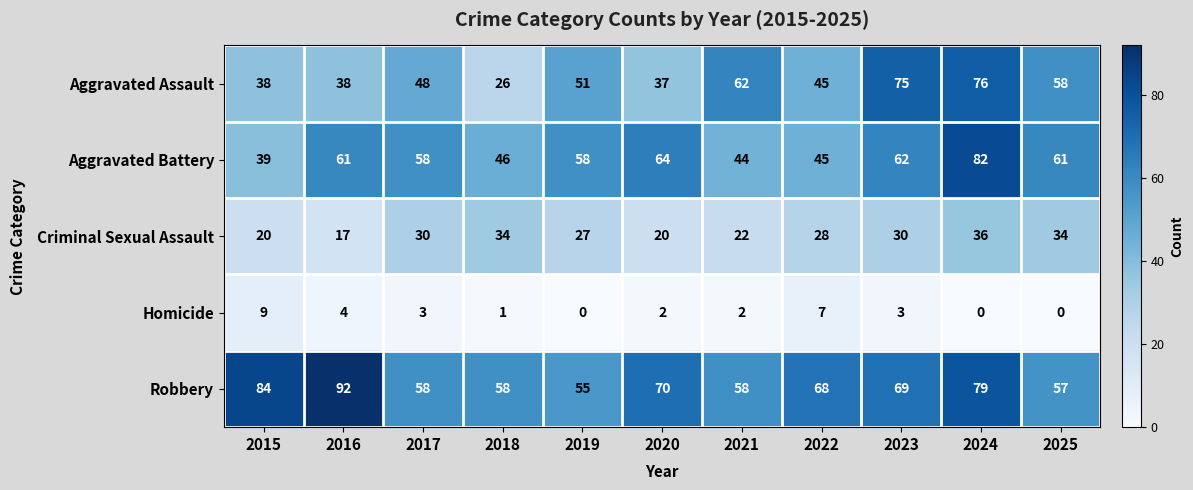

True or false: Robbery has a value of 83 at 2017.

False